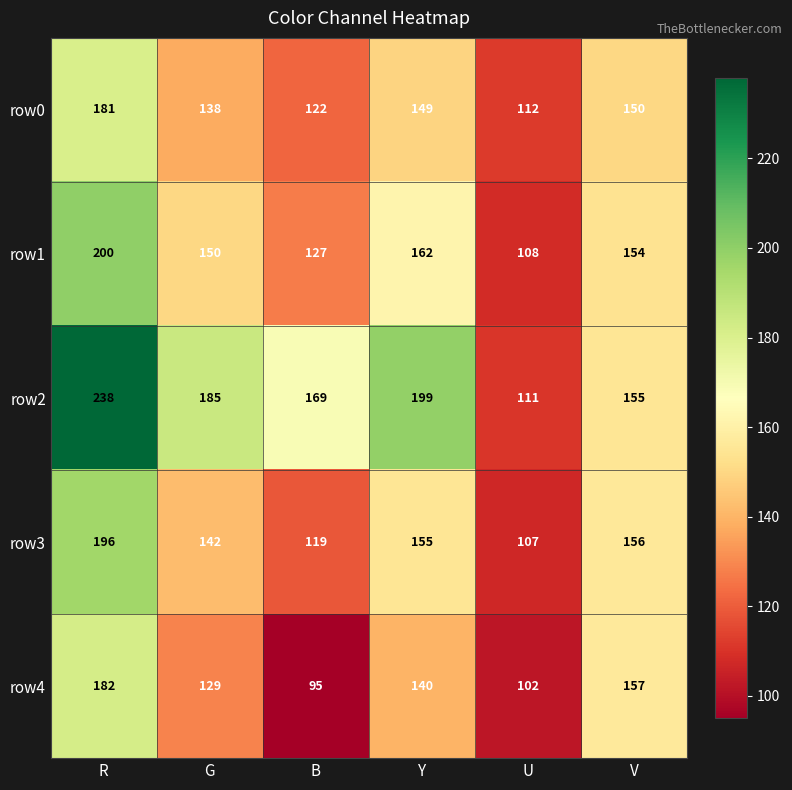

What is the approximate value of row1 at Y, to the nearest 10?

160